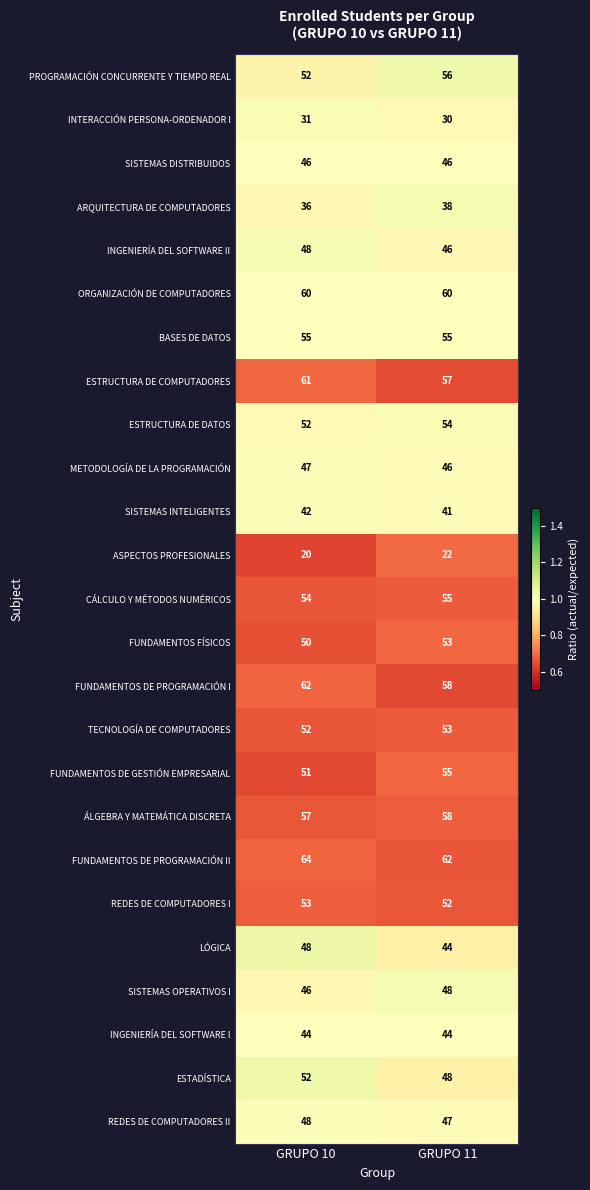

What is the total value across all series at GRUPO 10?

1231